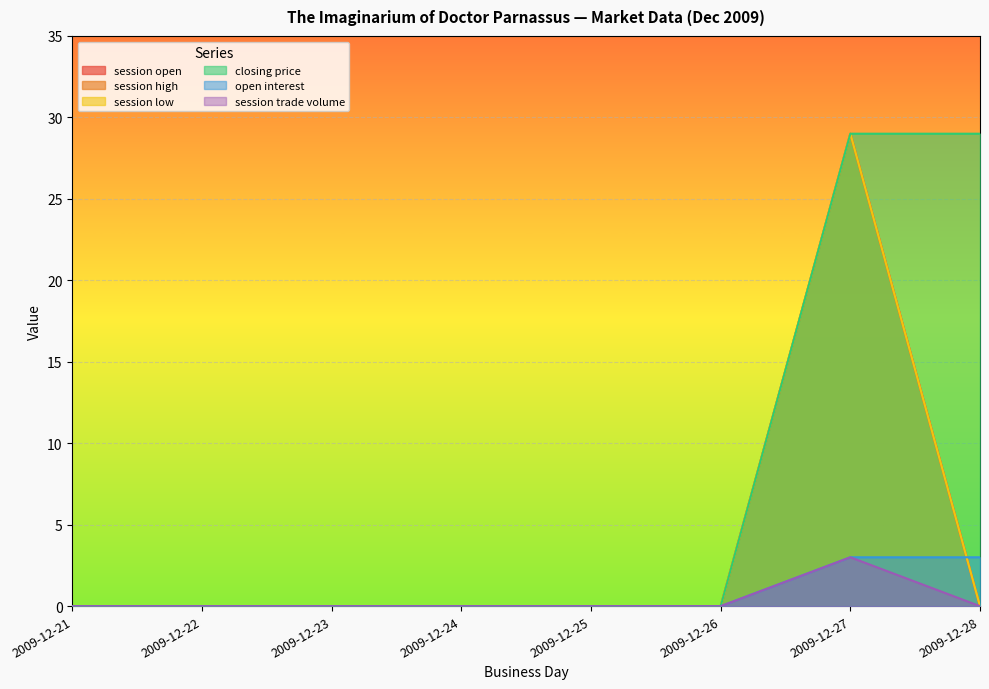

Reading left to right, extract all data points from this chart.

session open: 0	0	0	0	0	0	29	0
session high: 0	0	0	0	0	0	29	0
session low: 0	0	0	0	0	0	29	0
closing price: 0	0	0	0	0	0	29	29
open interest: 0	0	0	0	0	0	3	3
session trade volume: 0	0	0	0	0	0	3	0